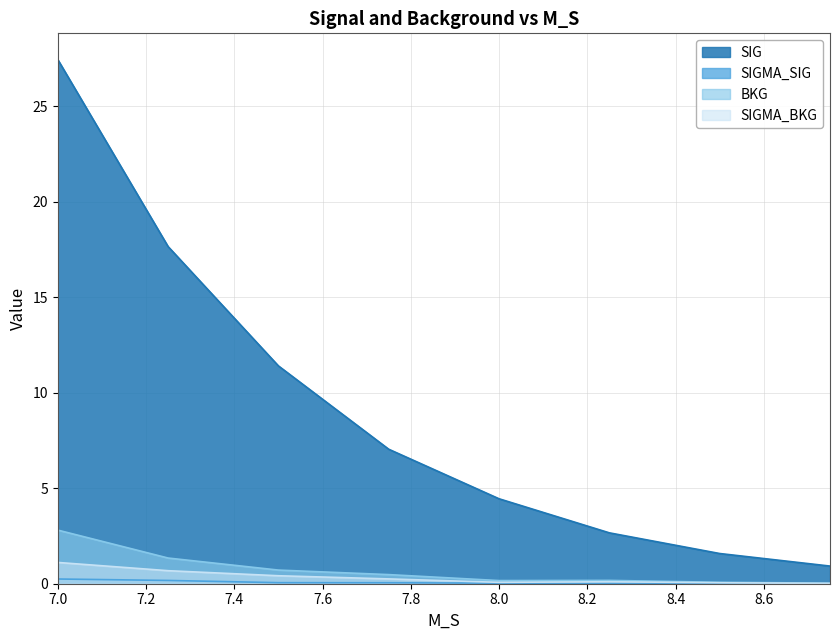

True or false: SIGMA_SIG and SIGMA_BKG intersect in this chart.

False